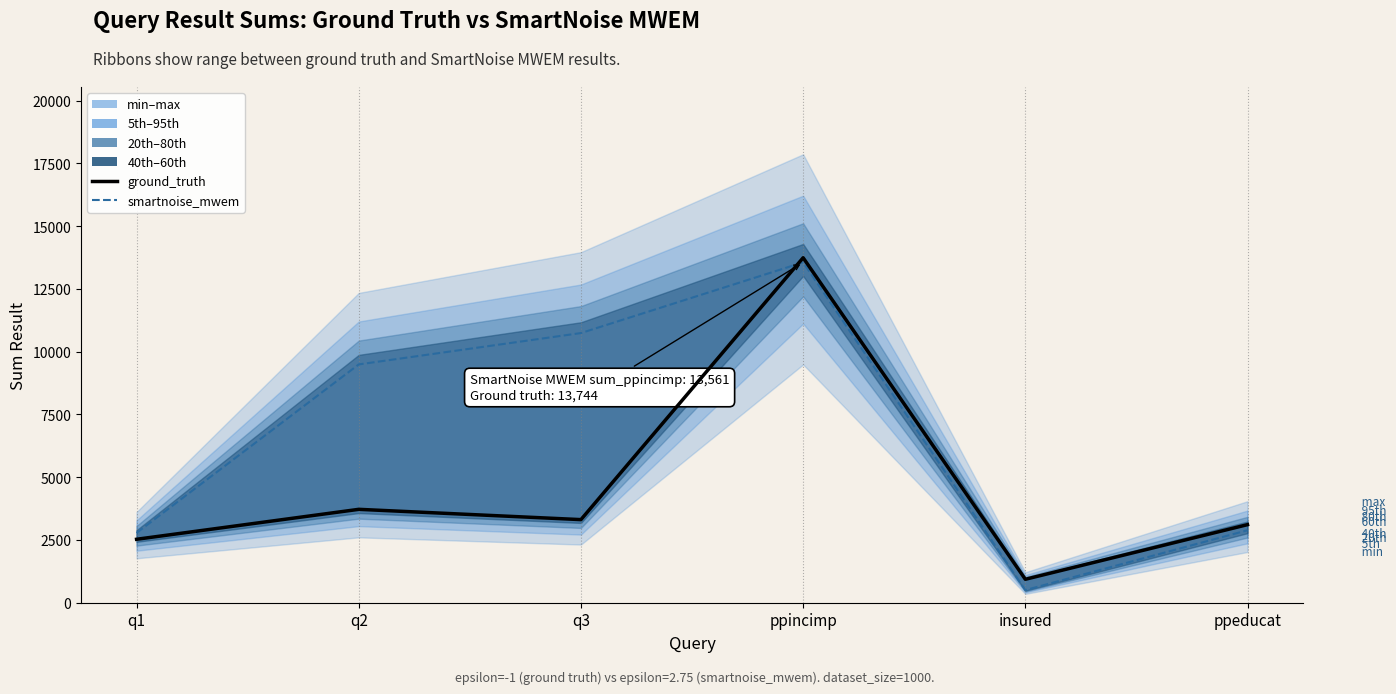

Count the number of data series in this chart.

2